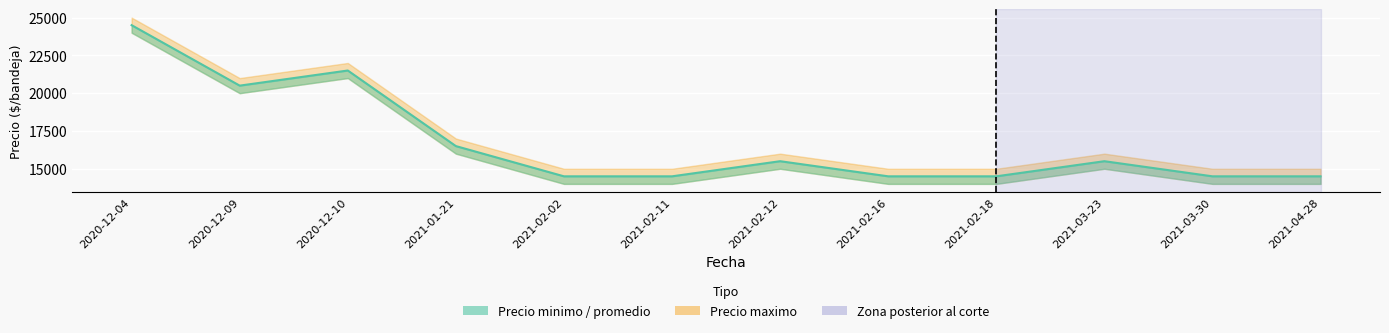

What is the sum of all values?

201000